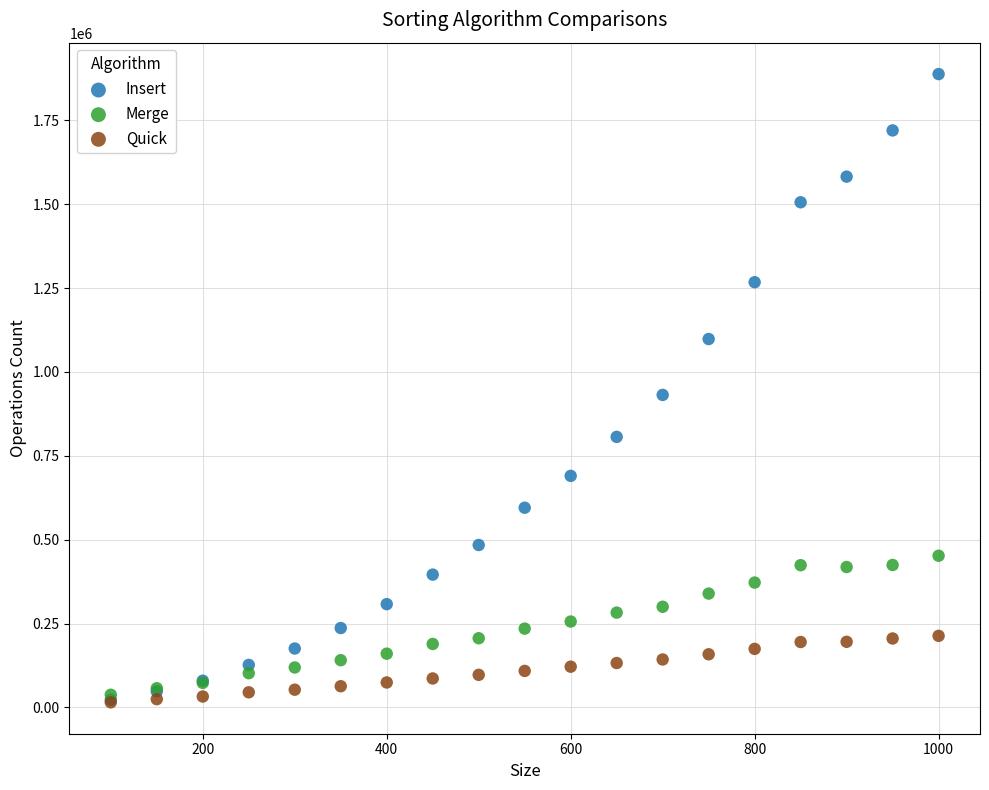

What are all the series names shown in the legend?

Insert, Merge, Quick